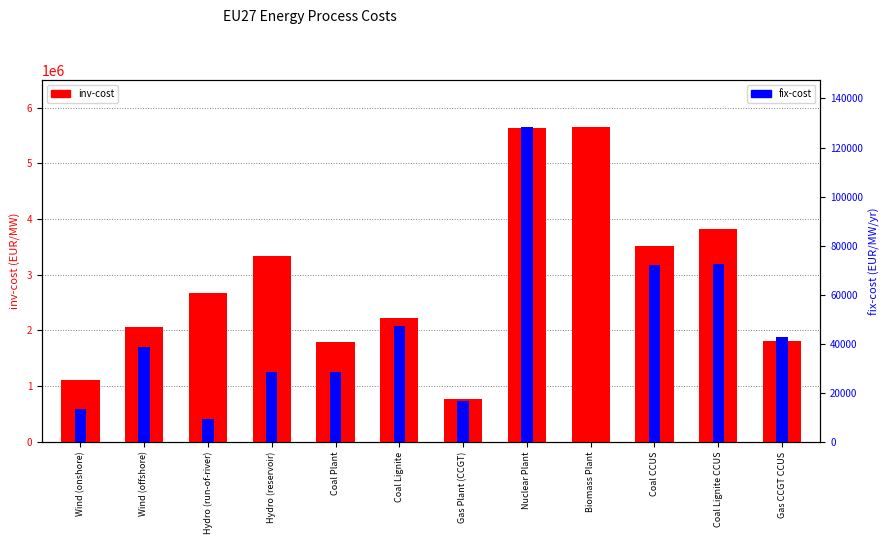

What is the value of the inv-cost bar at the 4th from the left?

3345037.2